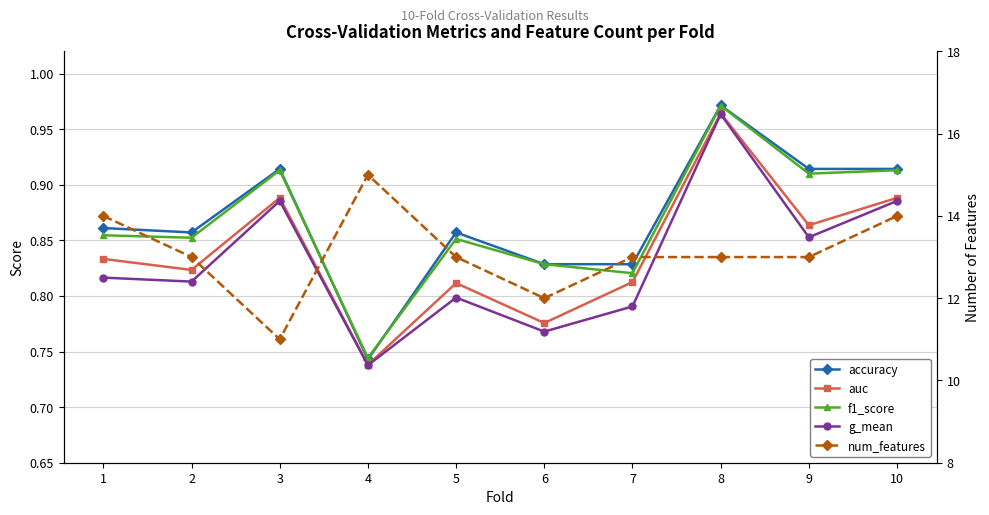

The f1_score series shows 1.3 at 3. True or false?

False